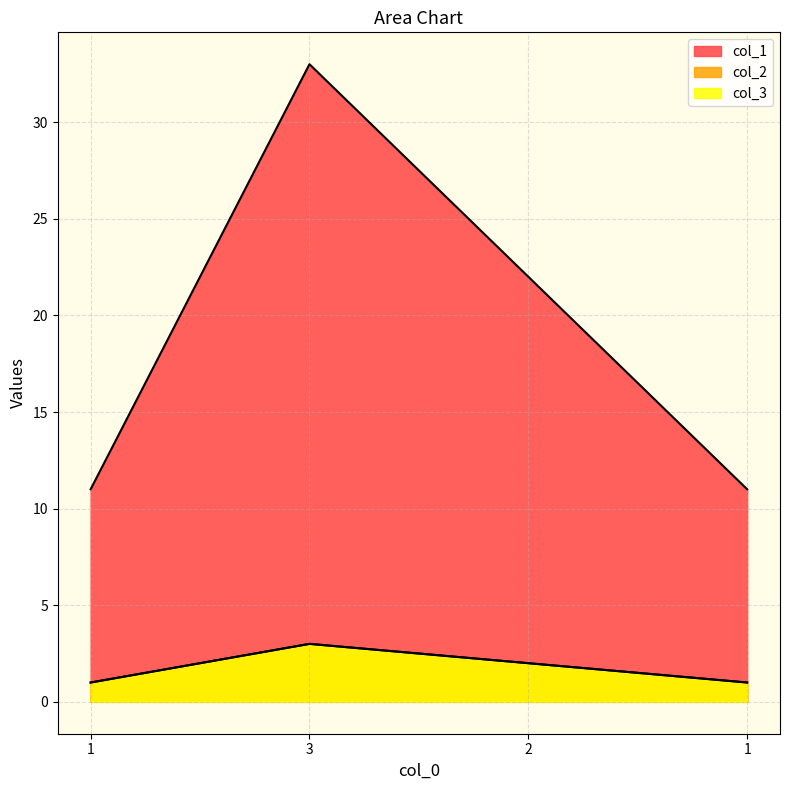

What is the approximate value of col_1 at 1?

11